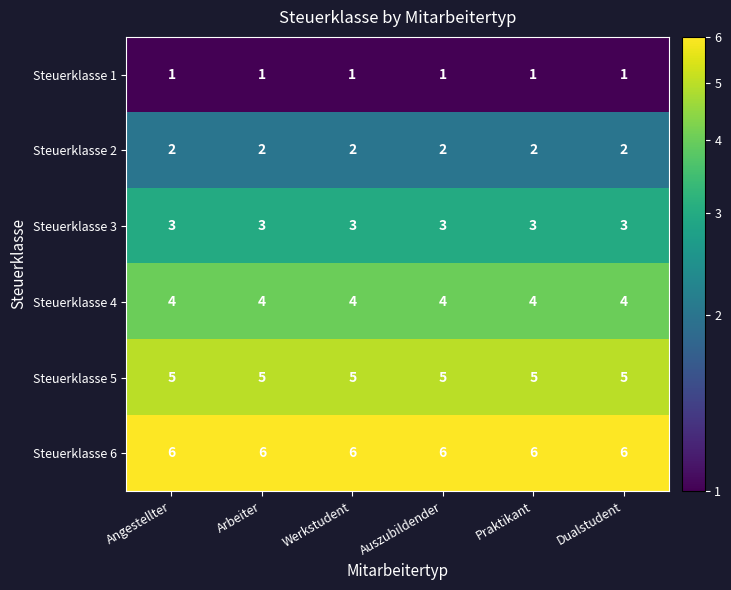

How many data points does each series have?

6